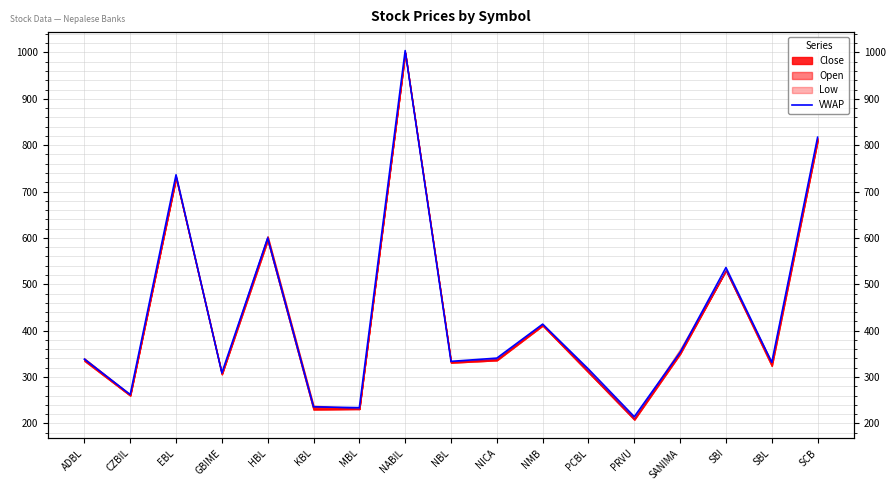

What value does the data have at NABIL?

1004.1